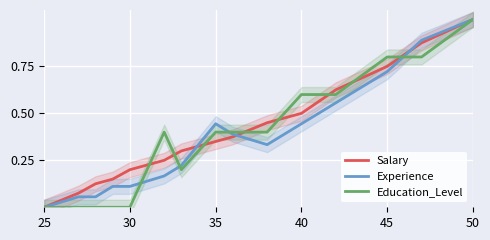

At which label does Experience reach its peak?

50